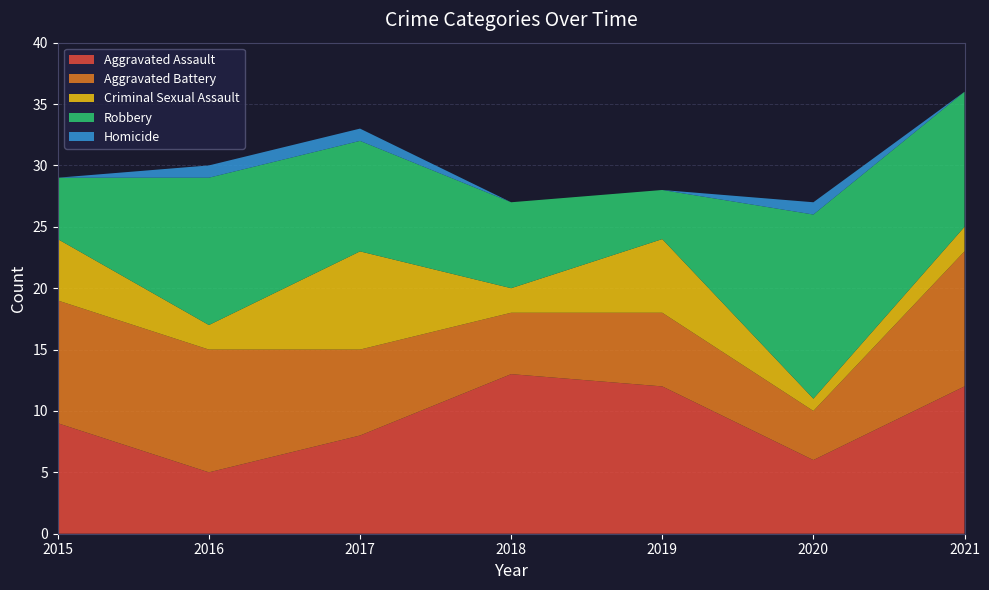

Reading right to left, extract all data points from this chart.

Aggravated Assault: 12	6	12	13	8	5	9
Aggravated Battery: 11	4	6	5	7	10	10
Criminal Sexual Assault: 2	1	6	2	8	2	5
Robbery: 11	15	4	7	9	12	5
Homicide: 0	1	0	0	1	1	0